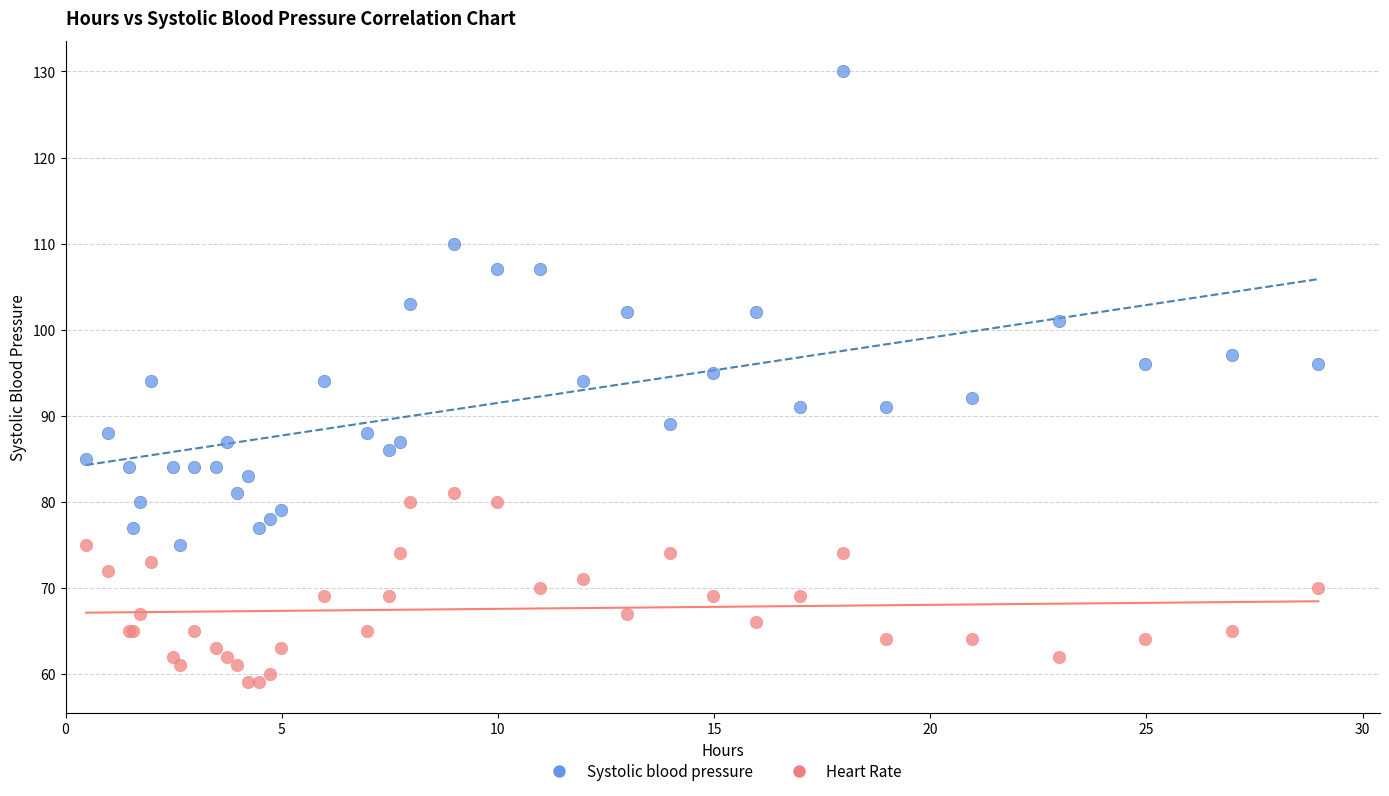

What are all the series names shown in the legend?

Systolic blood pressure, Heart Rate